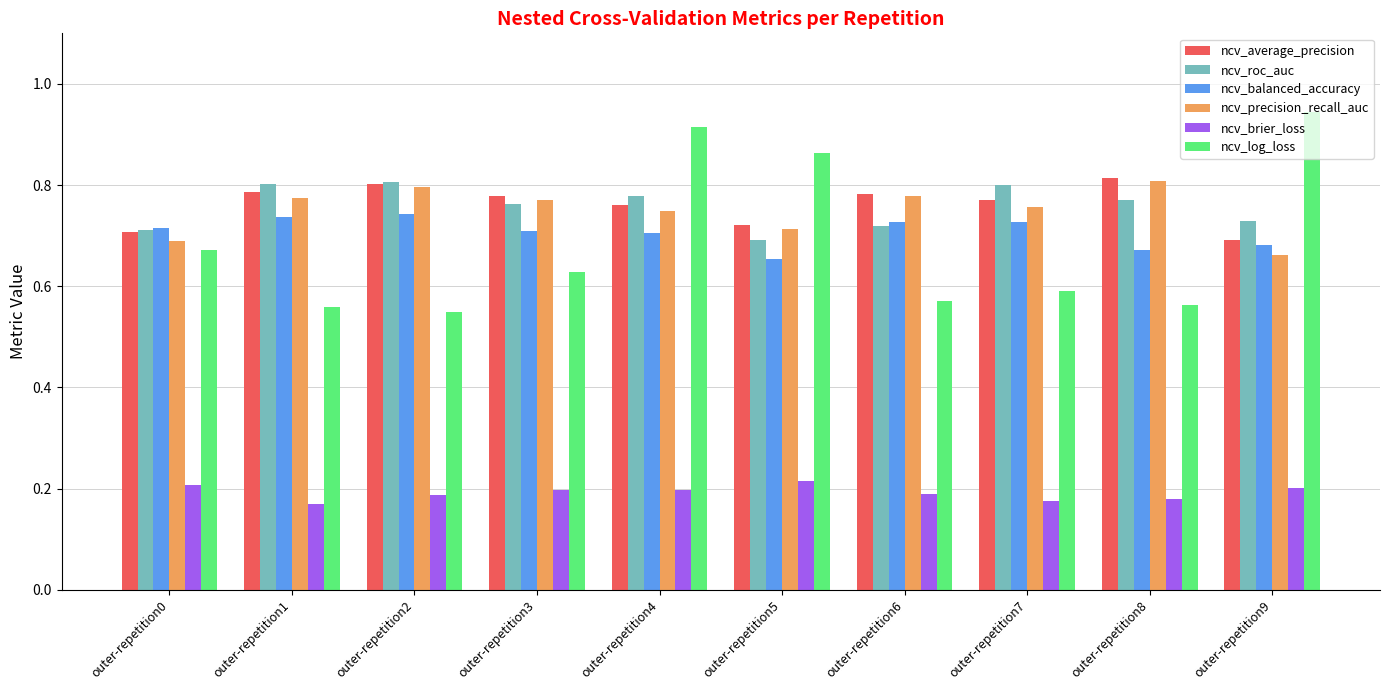

At which category is the sum across all series the highest?

outer-repetition4